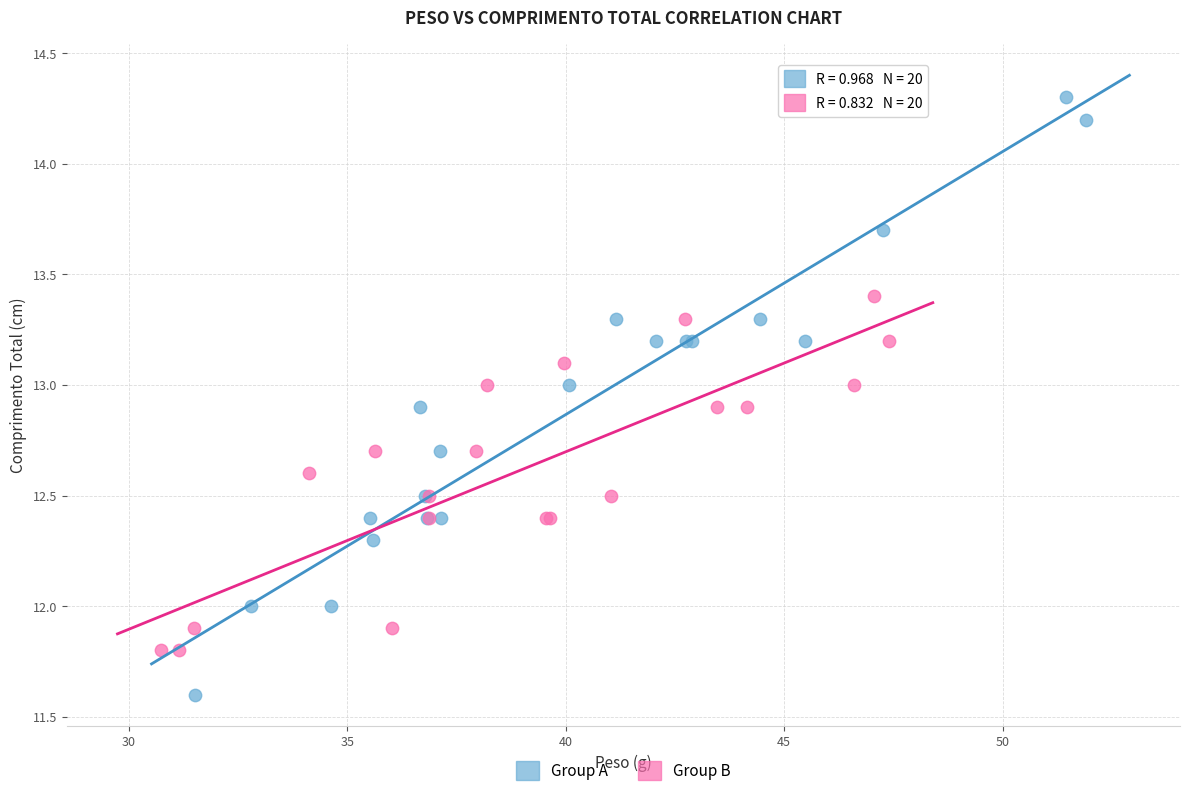

Which series has the largest Y range (max minus min)?

Group A